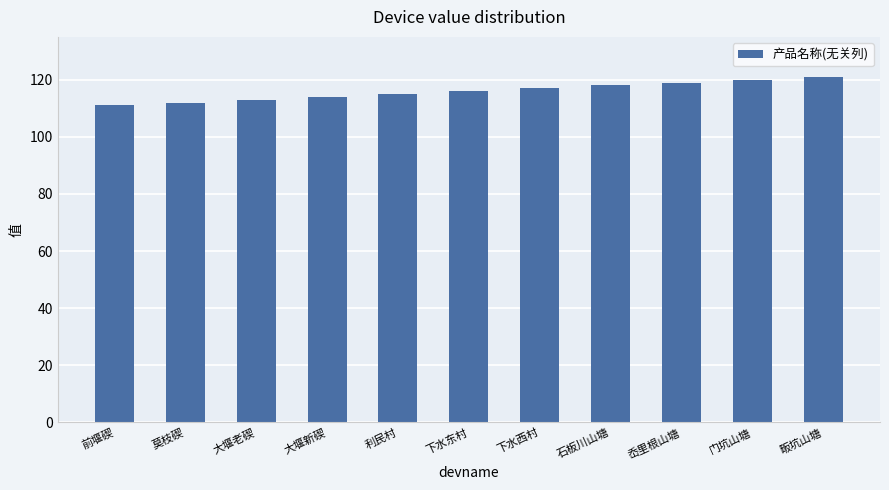

True or false: the data shows 185 at 利民村.

False